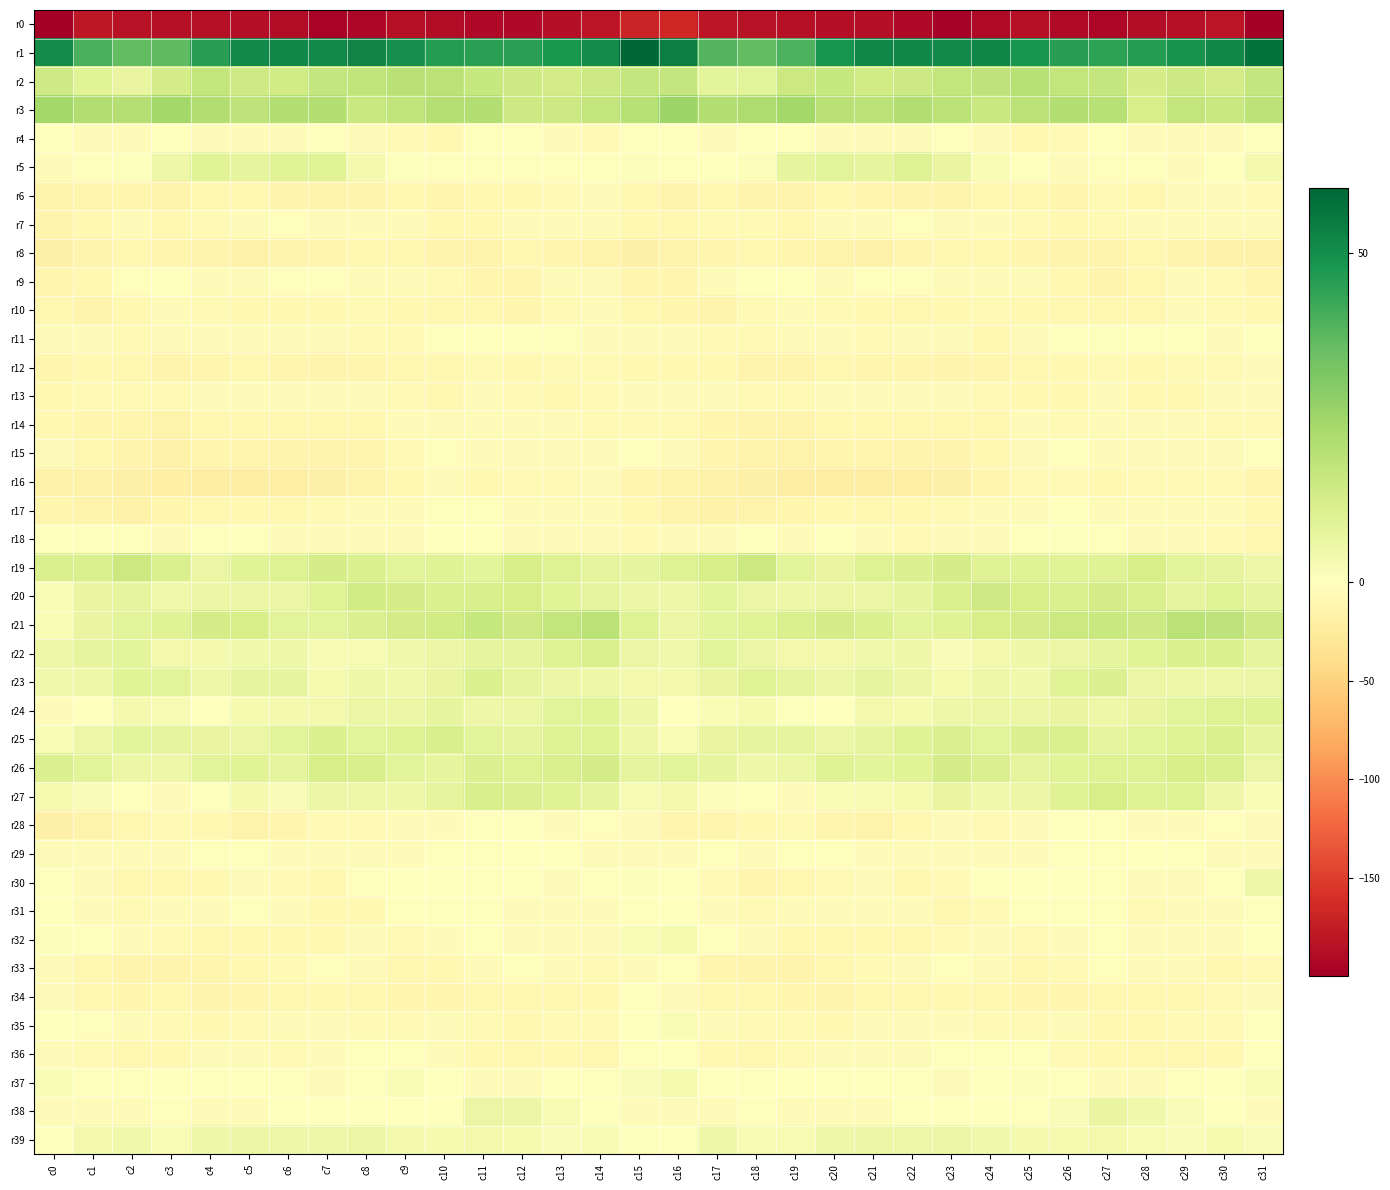

At c30, list the series in order from smallest to largest.

r0, r8, r36, r33, r14, r16, r34, r9, r18, r10, r12, r35, r4, r7, r13, r31, r6, r32, r17, r29, r15, r11, r28, r30, r37, r38, r5, r39, r23, r27, r19, r20, r24, r22, r25, r26, r2, r3, r21, r1